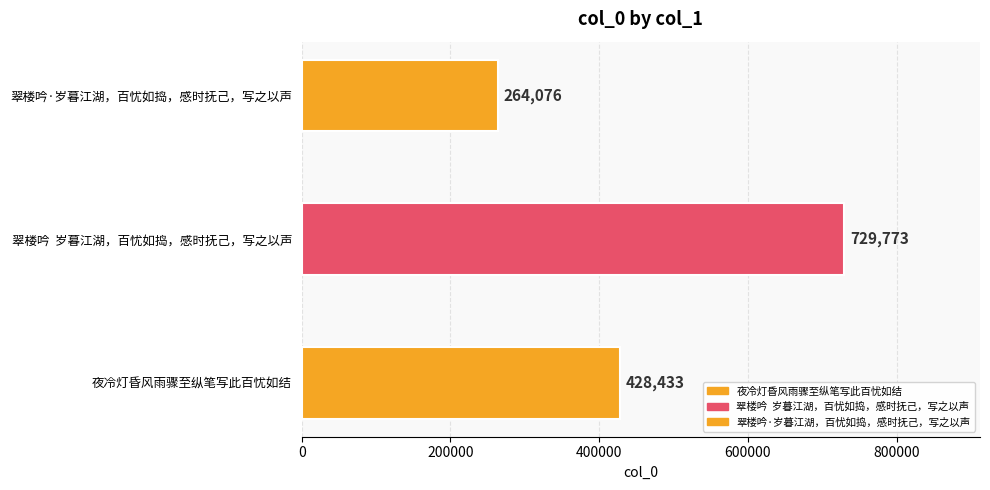

What is the label of the 1st bar from the left?

夜冷灯昏风雨骤至纵笔写此百忧如结